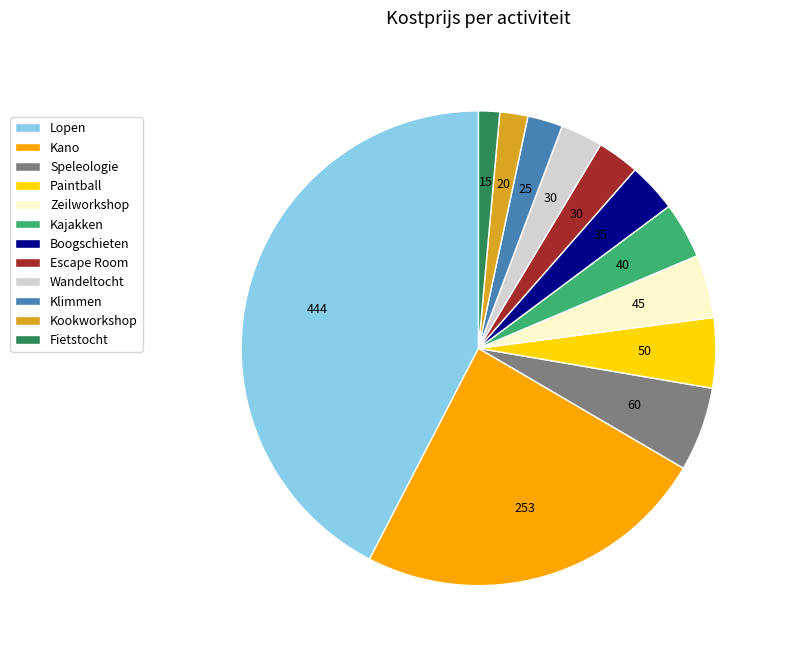

Which slice is the largest?

Lopen